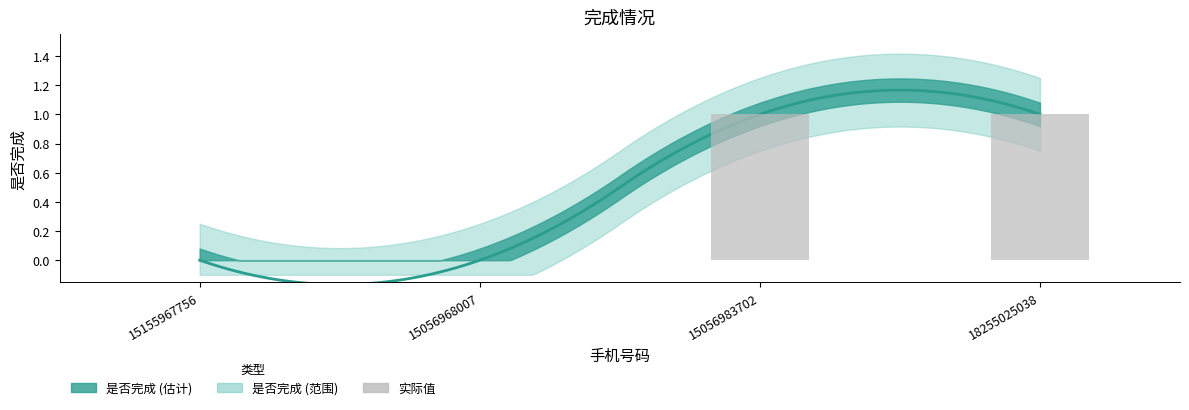

Where is the data nearest to the value 0?

15155967756